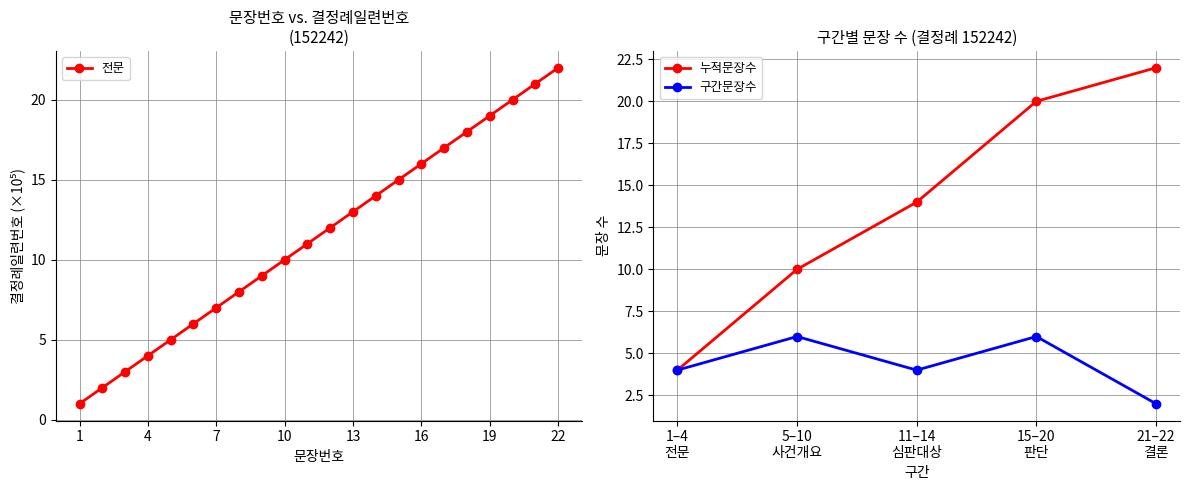

Does the chart display data point markers on the line(s)?

Yes